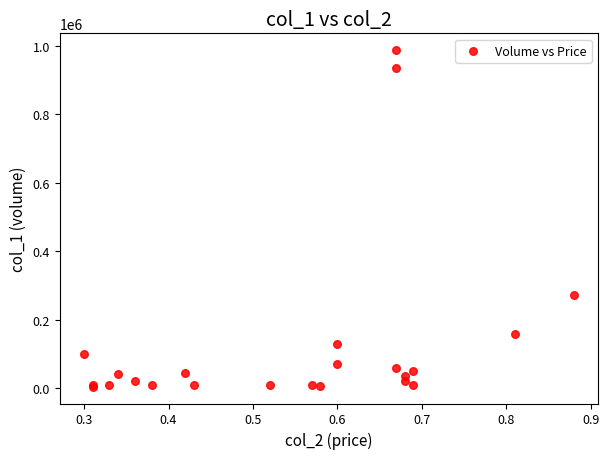

What Y value in the scatter plot is closest to 496000?

272000